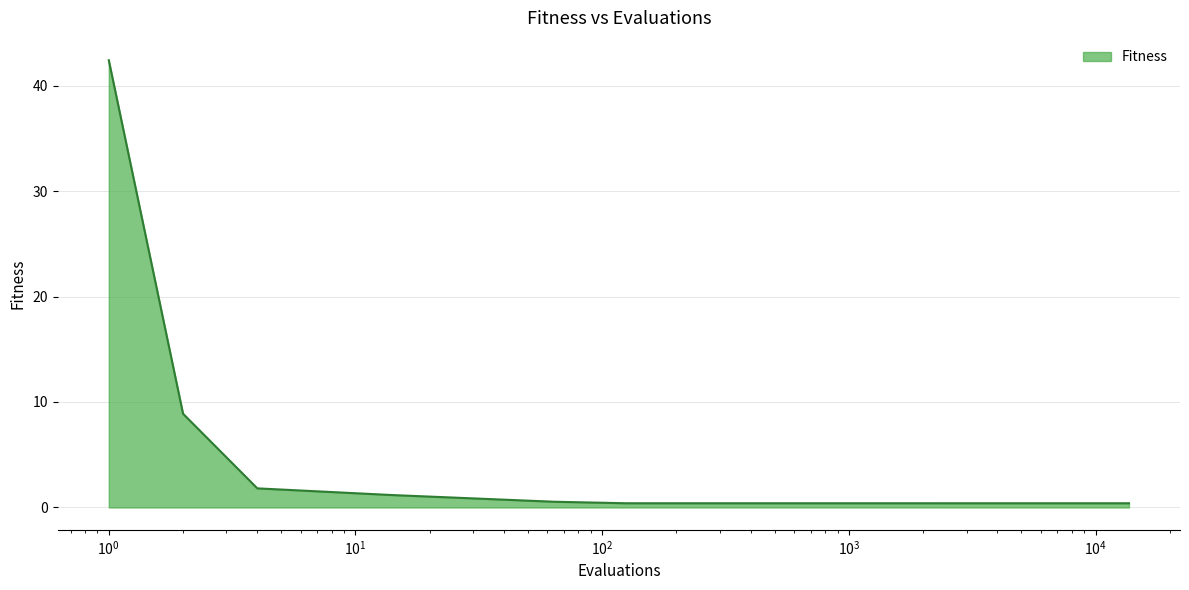

What is the smallest value displayed?

0.4